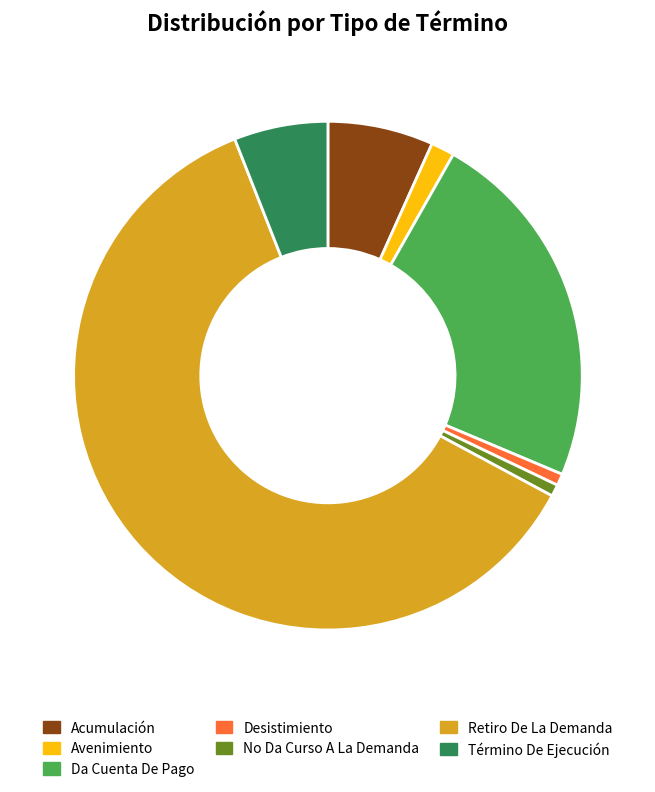

Is it true that Acumulación is 7% of the pie?

True